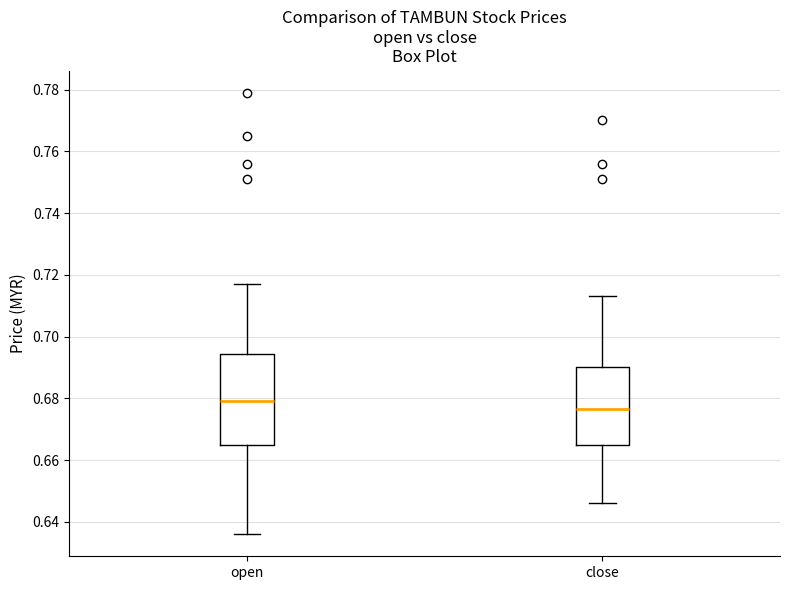

Which box's median line is the lowest?

close